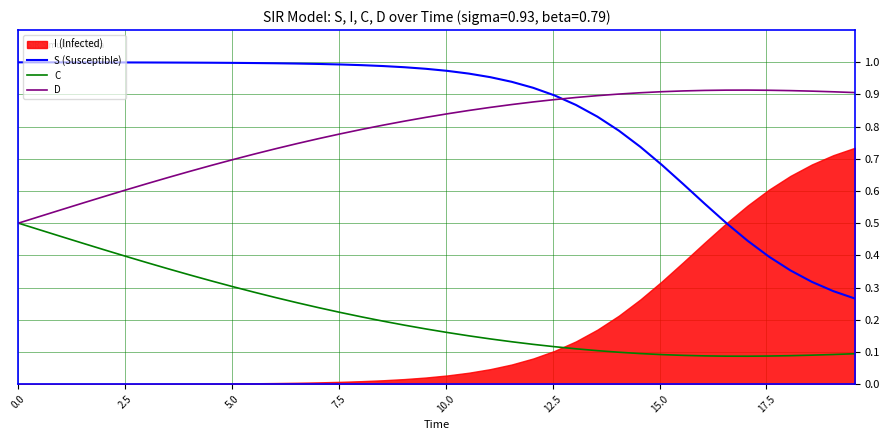

True or false: S (Susceptible) and D intersect in this chart.

True